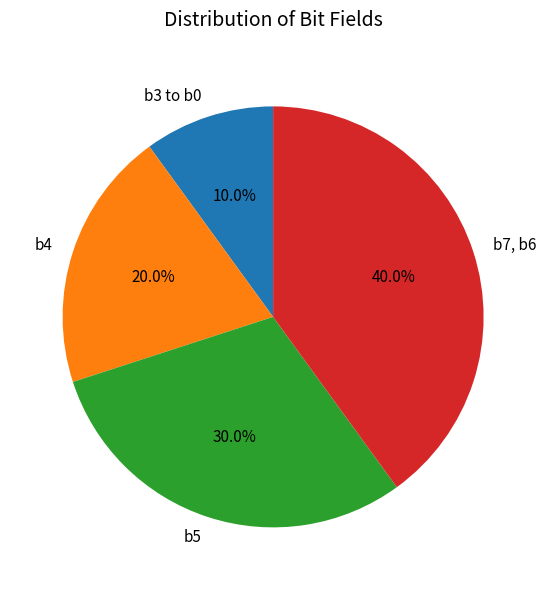

Count the number of slices in the pie.

4